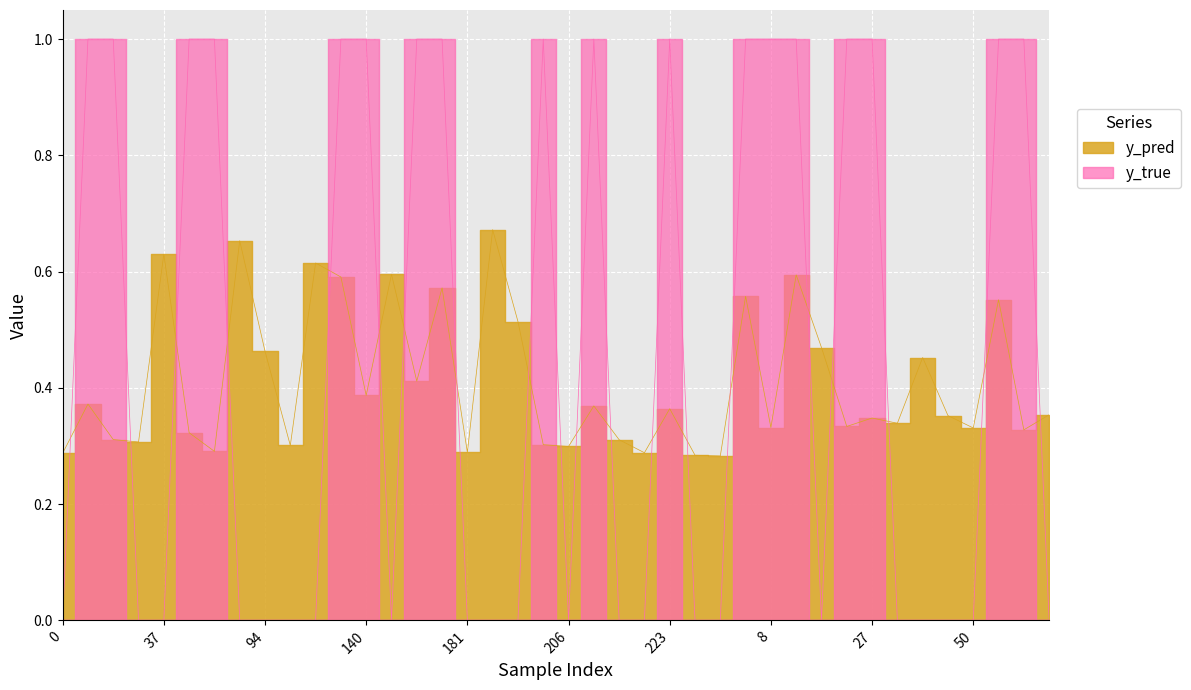

Which series has the largest range (max minus min)?

y_true